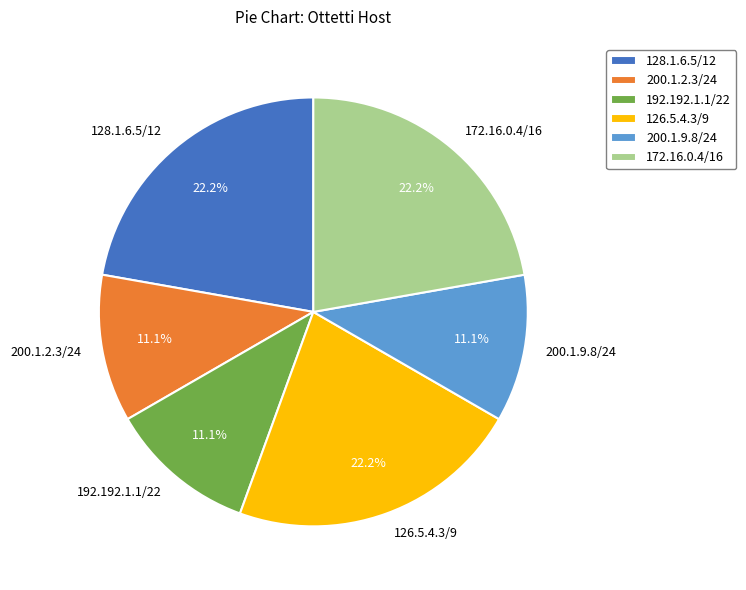

The 172.16.0.4/16 slice represents 32% of the pie. True or false?

False